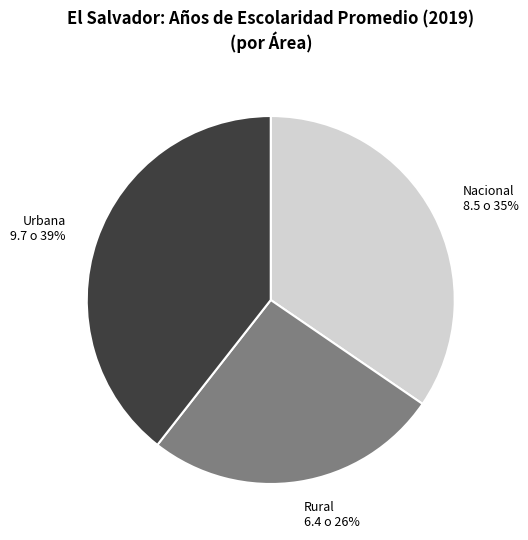

True or false: Nacional accounts for 35% of the total.

True